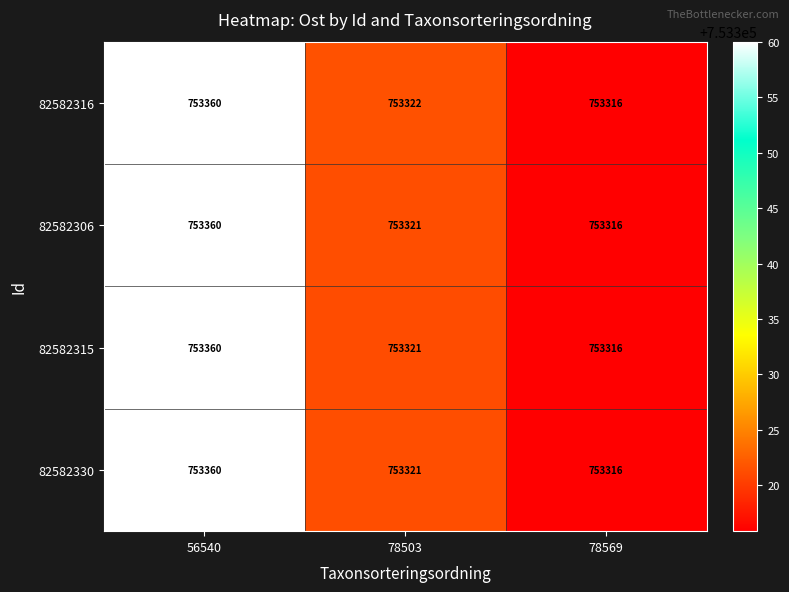

What is the total value across all series at 78503?

3013285